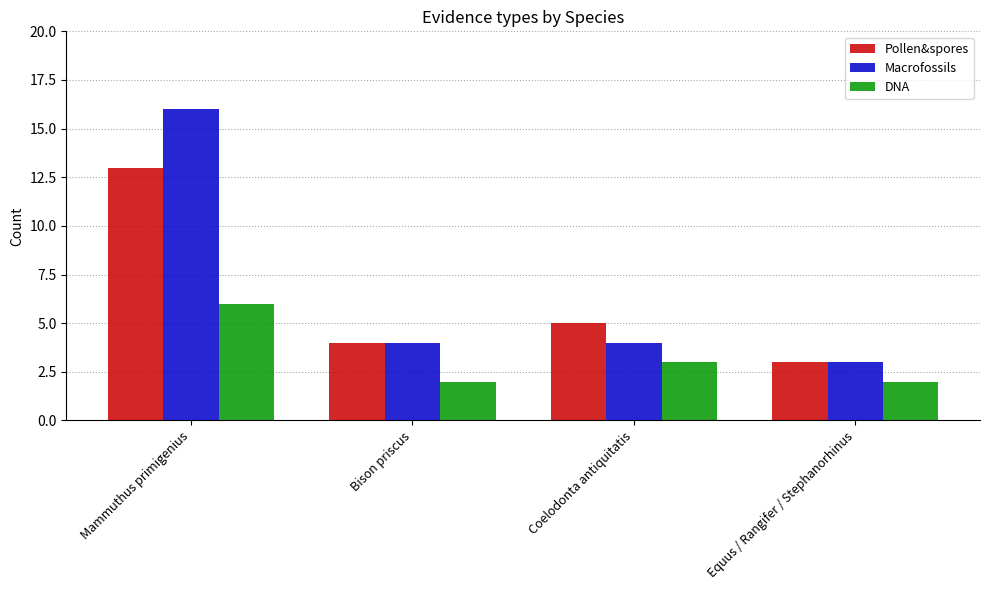

How many values in the DNA series are below 3?

2